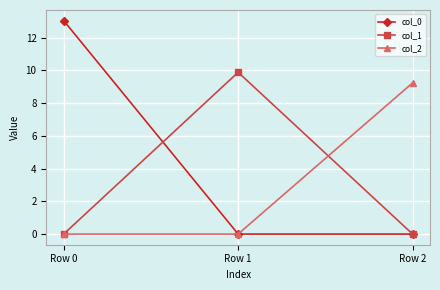

How many data points does each series have?

3